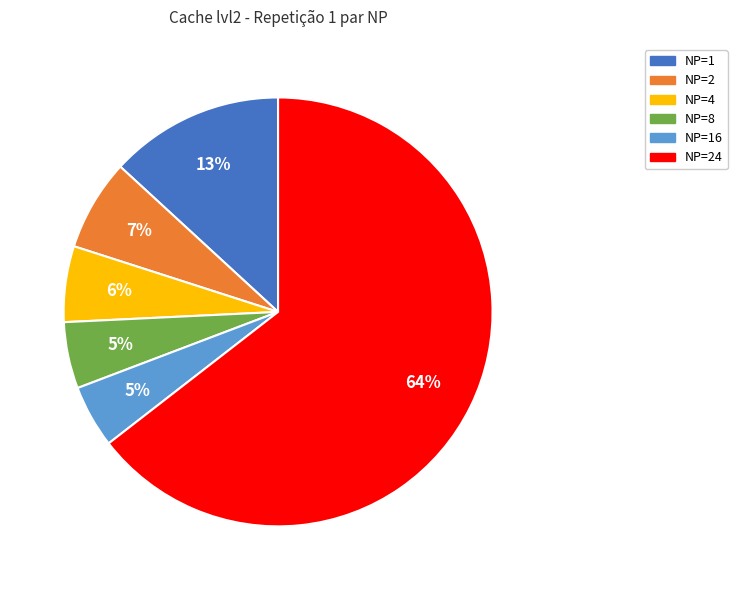

What percentage is the NP=24 slice, to the nearest percent?

64%